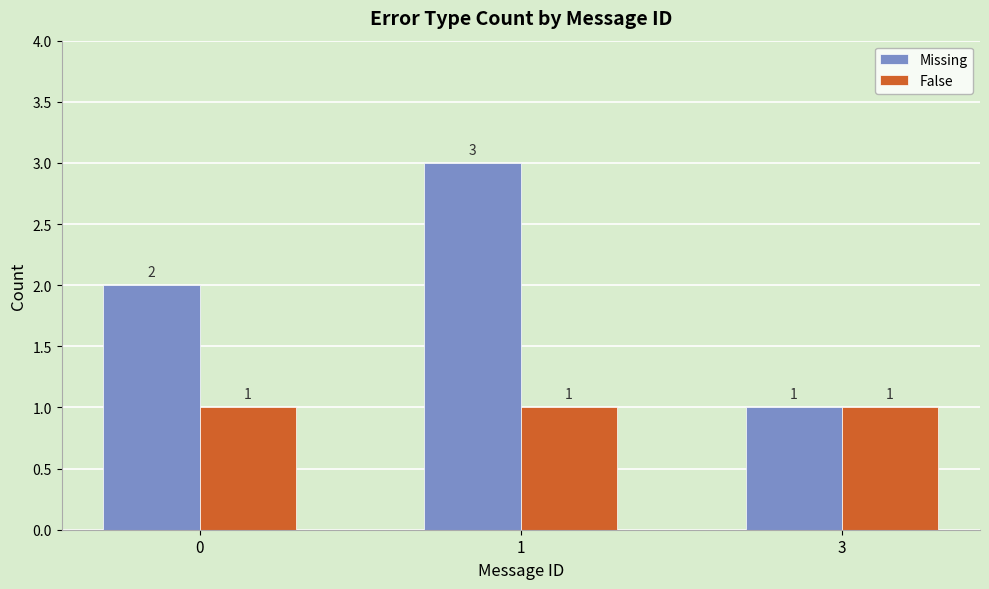

True or false: False has a value of 1 at 0.

True